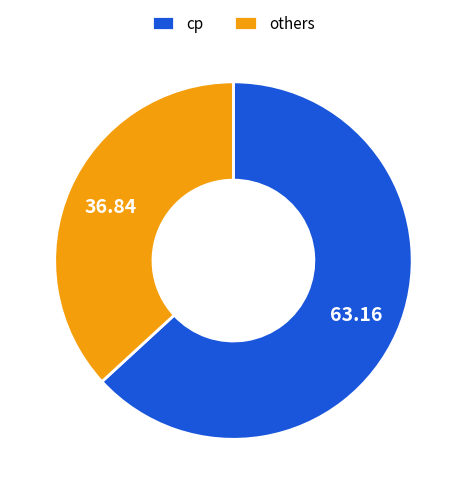

What is the largest slice in the pie chart?

cp